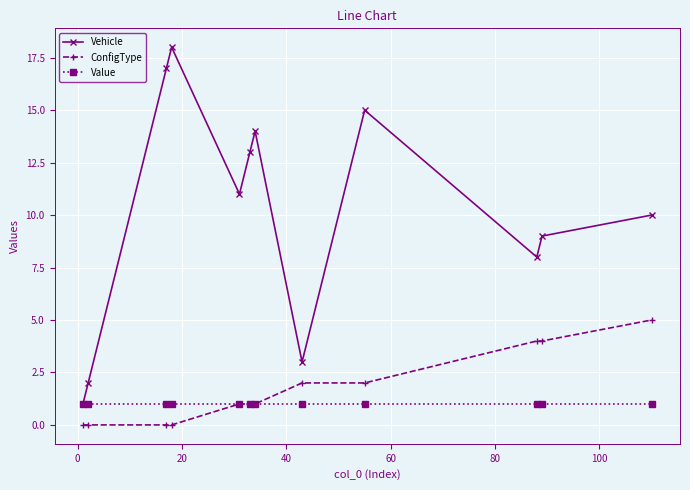

List the series in order of their peak value, lowest first.

Value, ConfigType, Vehicle